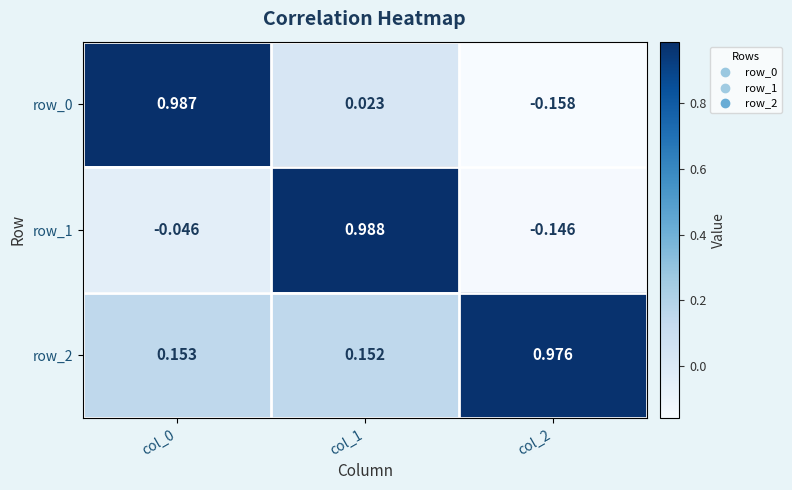

What value does the row_1 series have at col_2?

-0.1